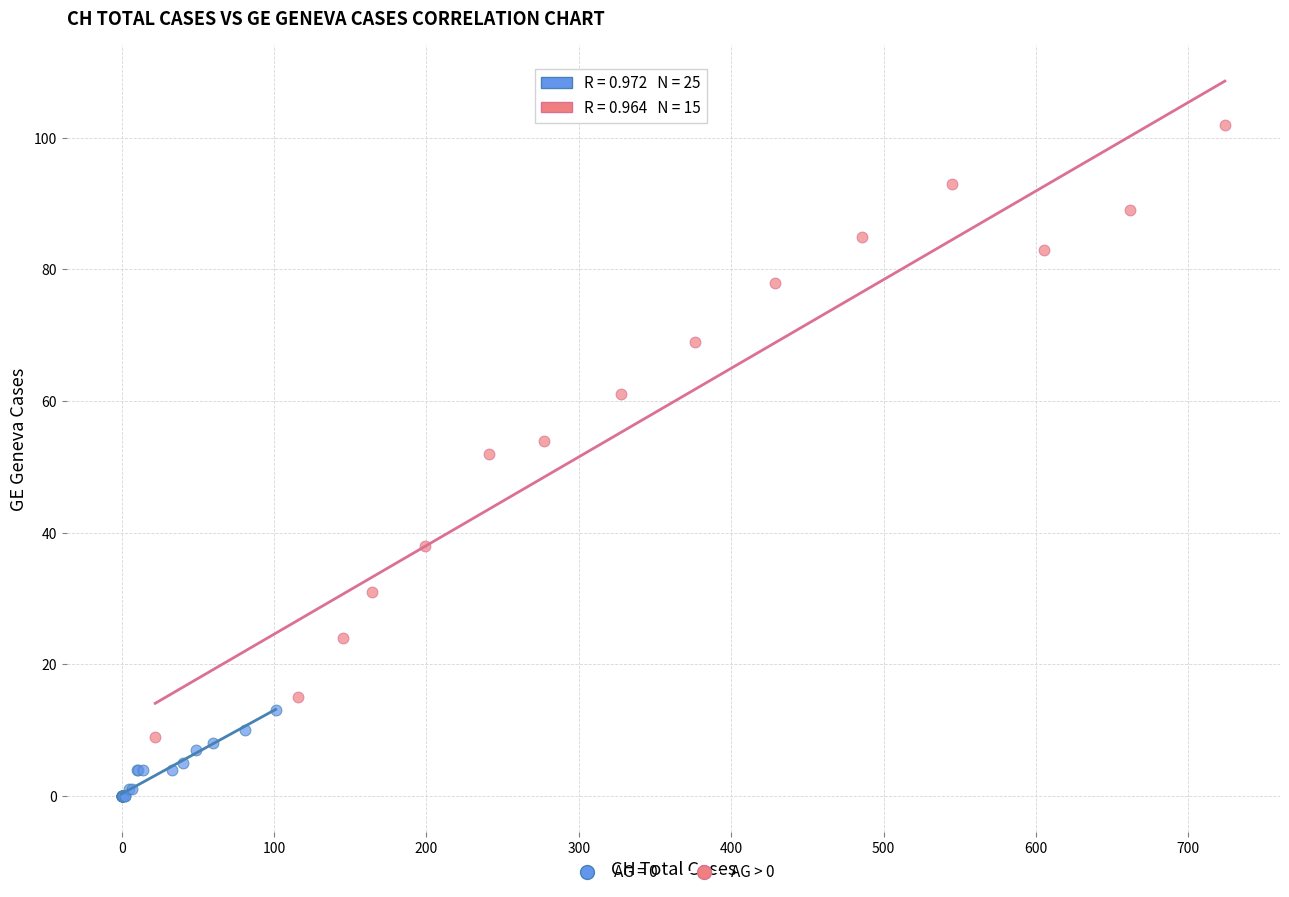

Which series contains the highest Y value?

AG > 0